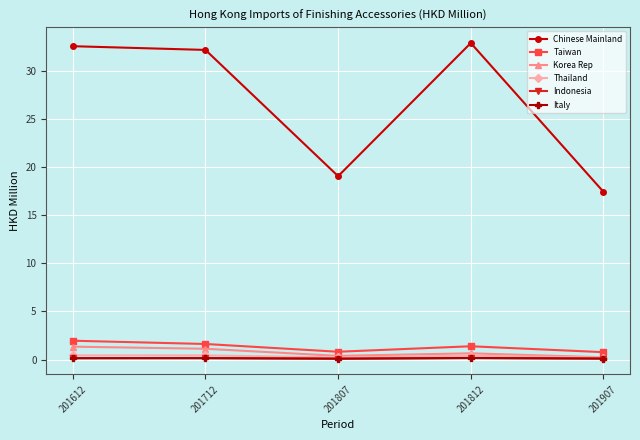

What is the value of the Chinese Mainland point at the 3rd from the left?

19.0